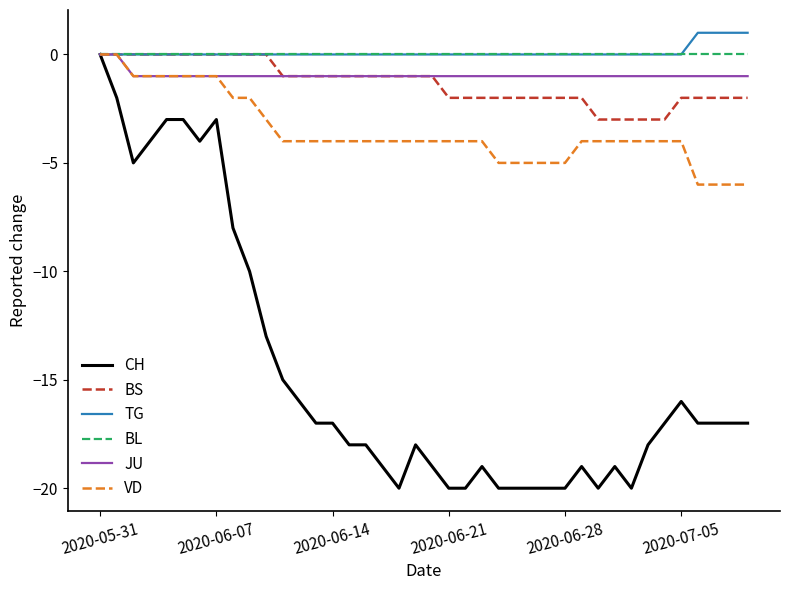

Which series has the widest spread of values?

CH